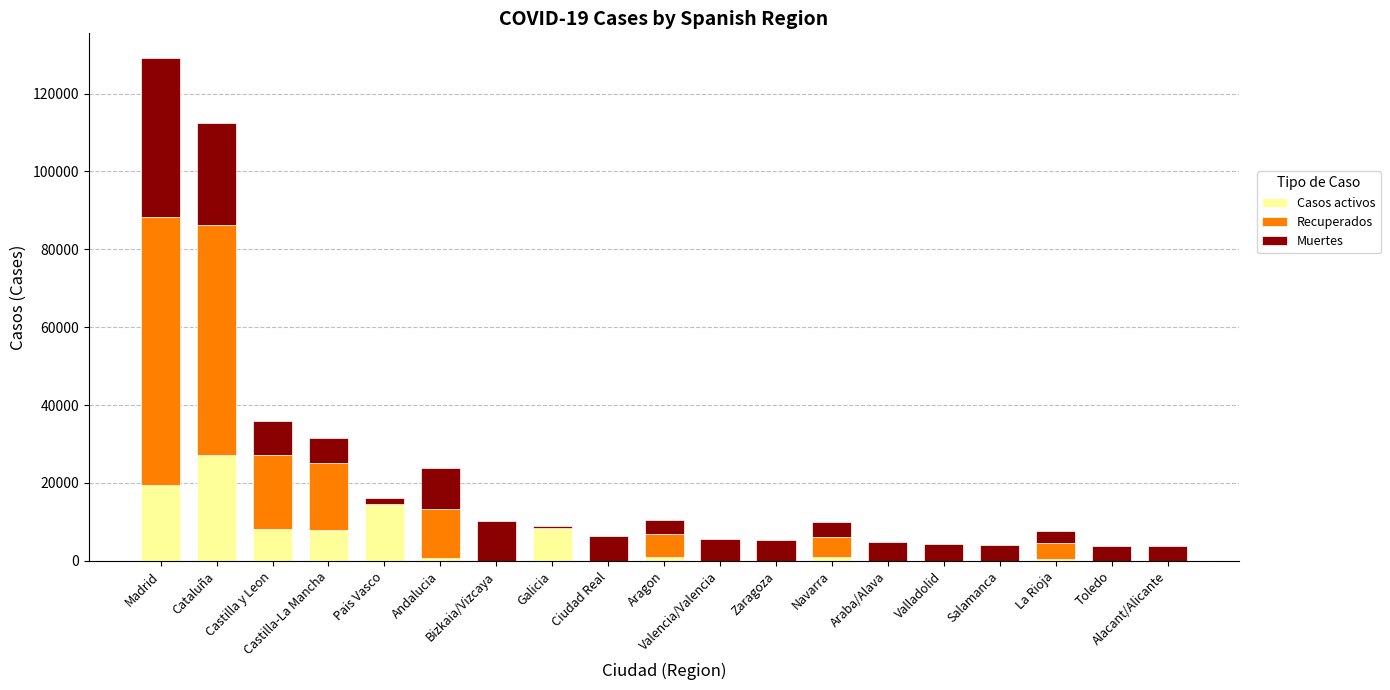

At which label does Casos activos reach its peak?

Cataluña